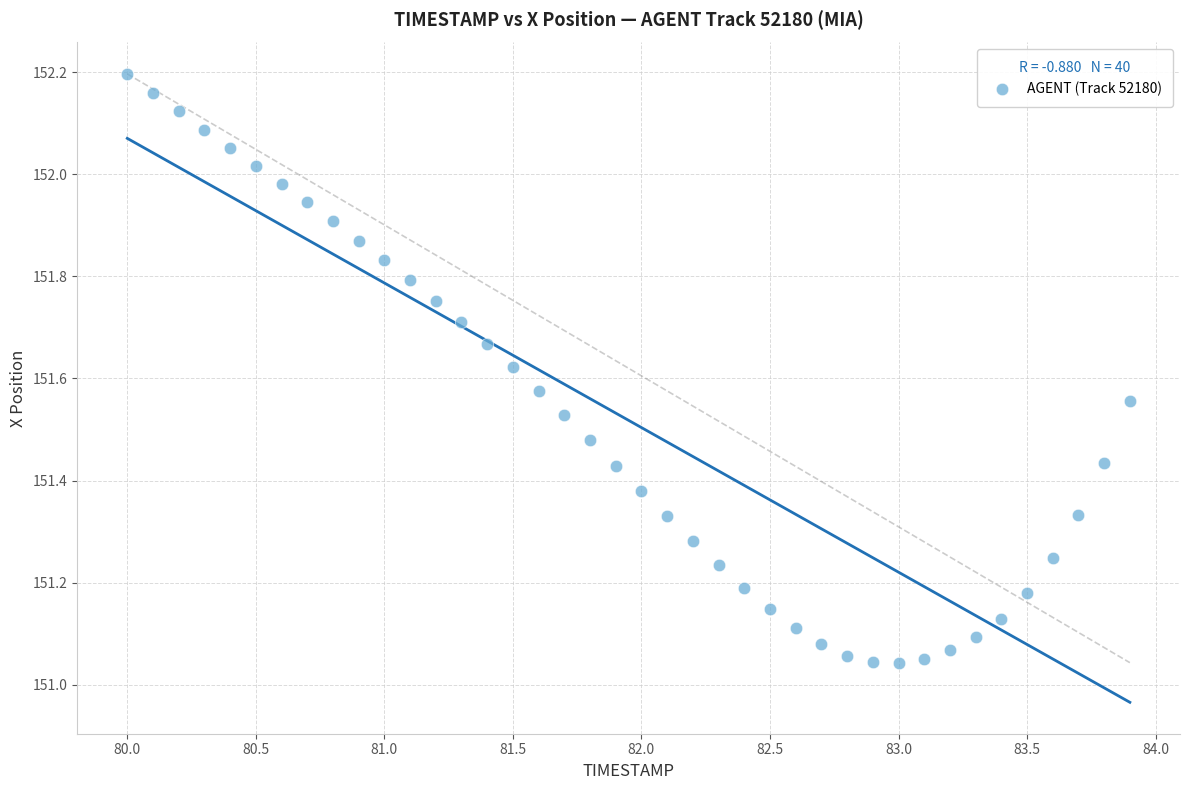

What is the range of Y values (max minus min)?

1.2